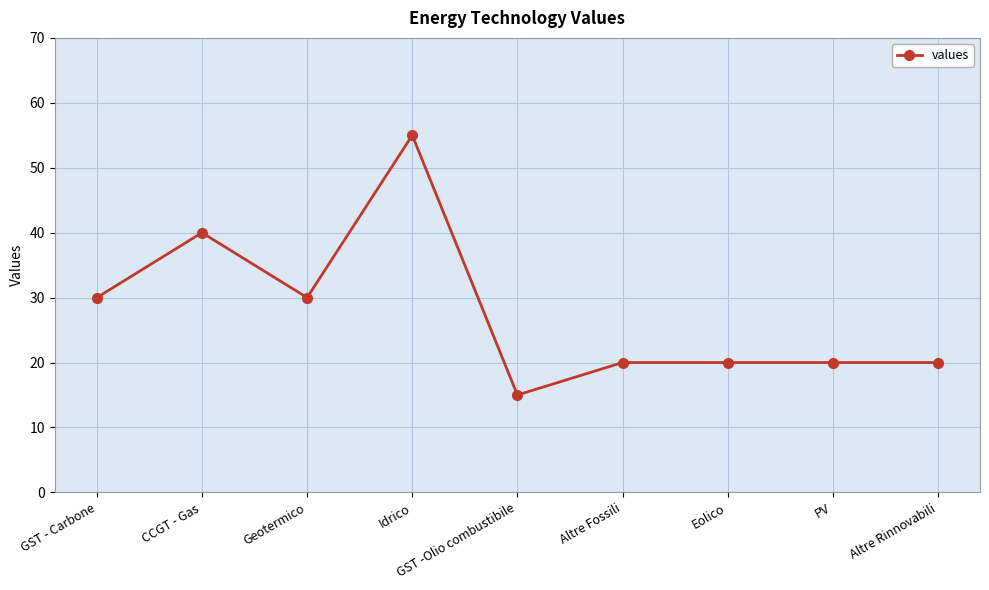

The value at GST - Carbone is 50. True or false?

False